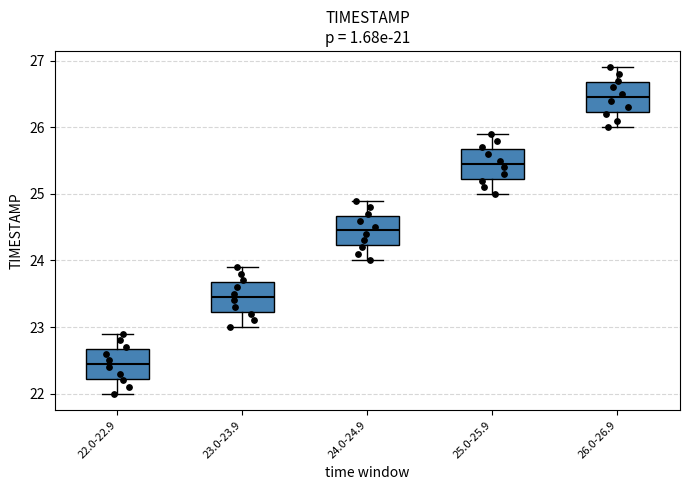

Which box's median line is the lowest?

22.0-22.9